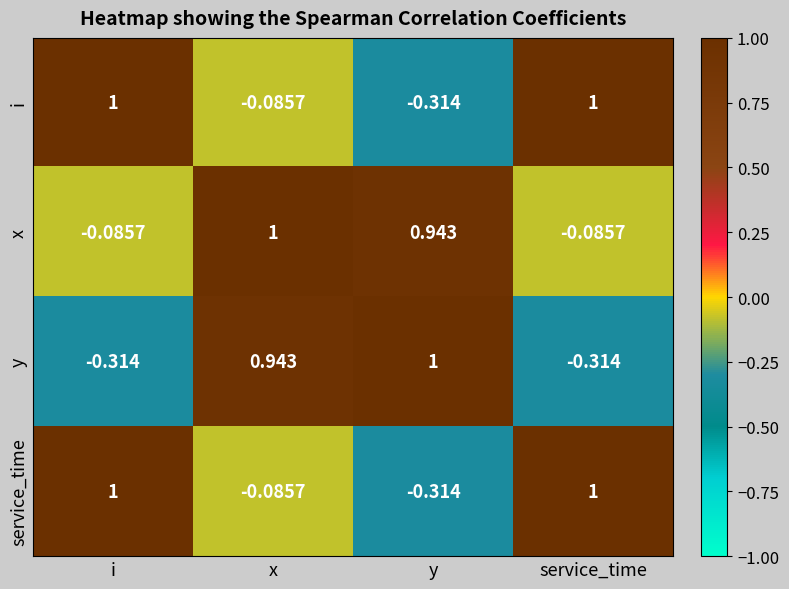

Is the value of y at service_time greater than the value of i at x?

No